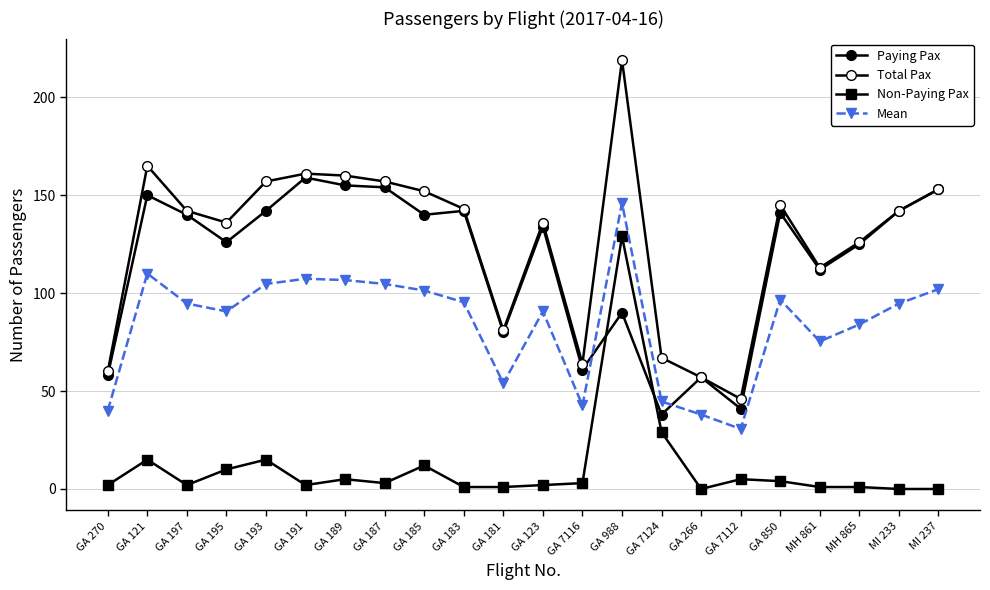

How many lines are shown in the chart?

4